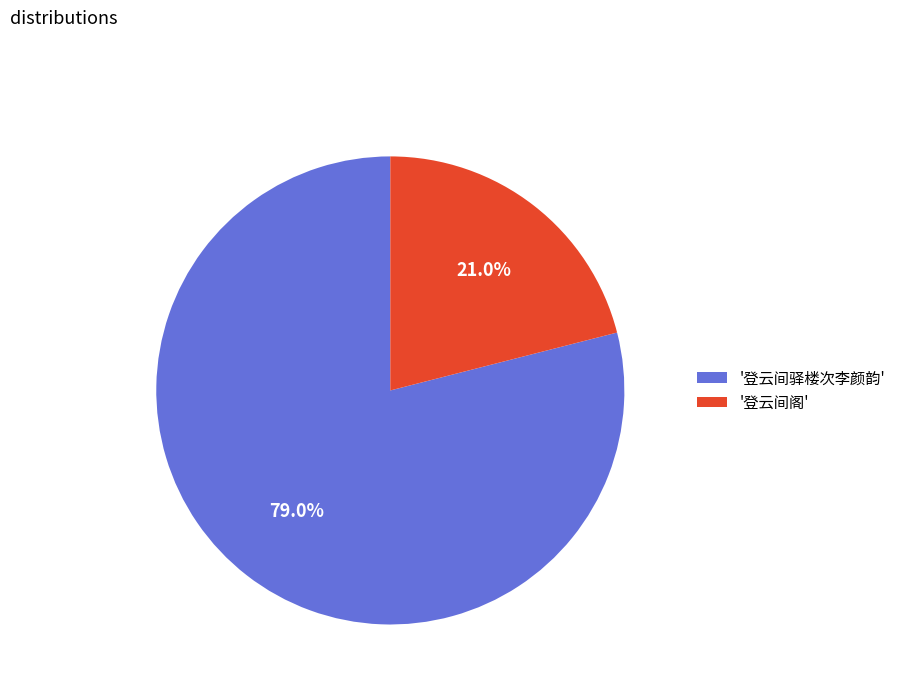

Does '登云间驿楼次李颜韵' account for over 50% of the chart?

Yes